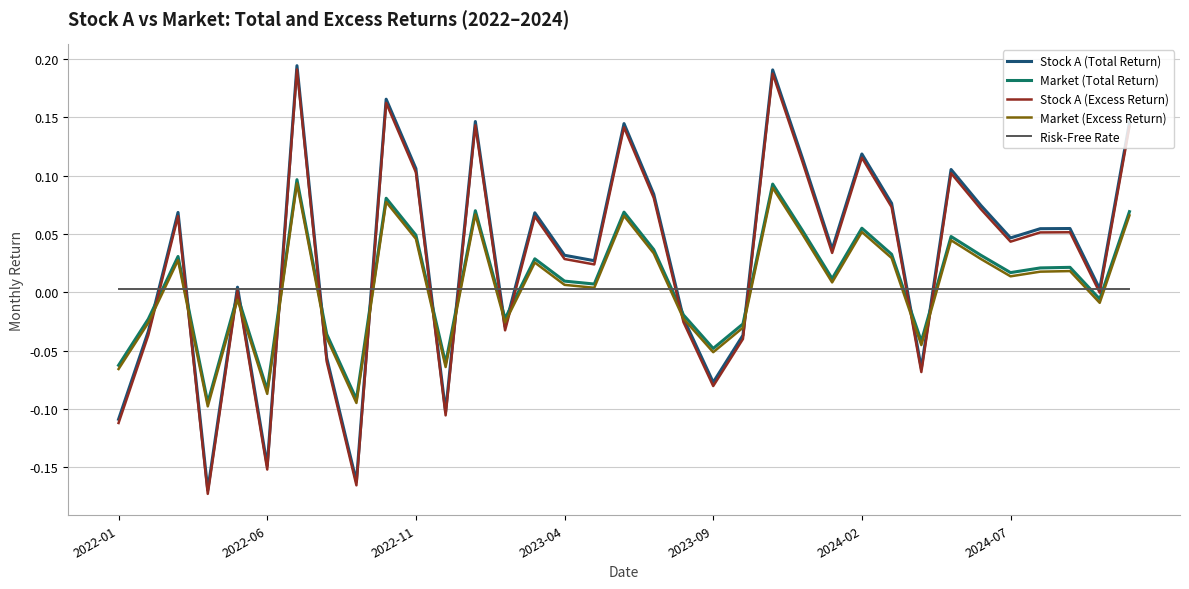

Reading left to right, transcribe all the data shown in this chart.

Stock A (Total Return): -0.1	-0.0	0.1	-0.2	0.0	-0.1	0.2	-0.1	-0.2	0.2	0.1	-0.1	0.1	-0.0	0.1	0.0	0.0	0.1	0.1	-0.0	-0.1	-0.0	0.2	0.1	0.0	0.1	0.1	-0.1	0.1	0.1	0.0	0.1	0.1	0.0	0.1
Market (Total Return): -0.1	-0.0	0.0	-0.1	-0.0	-0.1	0.1	-0.0	-0.1	0.1	0.0	-0.1	0.1	-0.0	0.0	0.0	0.0	0.1	0.0	-0.0	-0.0	-0.0	0.1	0.1	0.0	0.1	0.0	-0.0	0.0	0.0	0.0	0.0	0.0	-0.0	0.1
Stock A (Excess Return): -0.1	-0.0	0.1	-0.2	0.0	-0.2	0.2	-0.1	-0.2	0.2	0.1	-0.1	0.1	-0.0	0.1	0.0	0.0	0.1	0.1	-0.0	-0.1	-0.0	0.2	0.1	0.0	0.1	0.1	-0.1	0.1	0.1	0.0	0.1	0.1	-0.0	0.1
Market (Excess Return): -0.1	-0.0	0.0	-0.1	-0.0	-0.1	0.1	-0.0	-0.1	0.1	0.0	-0.1	0.1	-0.0	0.0	0.0	0.0	0.1	0.0	-0.0	-0.1	-0.0	0.1	0.0	0.0	0.1	0.0	-0.0	0.0	0.0	0.0	0.0	0.0	-0.0	0.1
Risk-Free Rate: 0.0	0.0	0.0	0.0	0.0	0.0	0.0	0.0	0.0	0.0	0.0	0.0	0.0	0.0	0.0	0.0	0.0	0.0	0.0	0.0	0.0	0.0	0.0	0.0	0.0	0.0	0.0	0.0	0.0	0.0	0.0	0.0	0.0	0.0	0.0